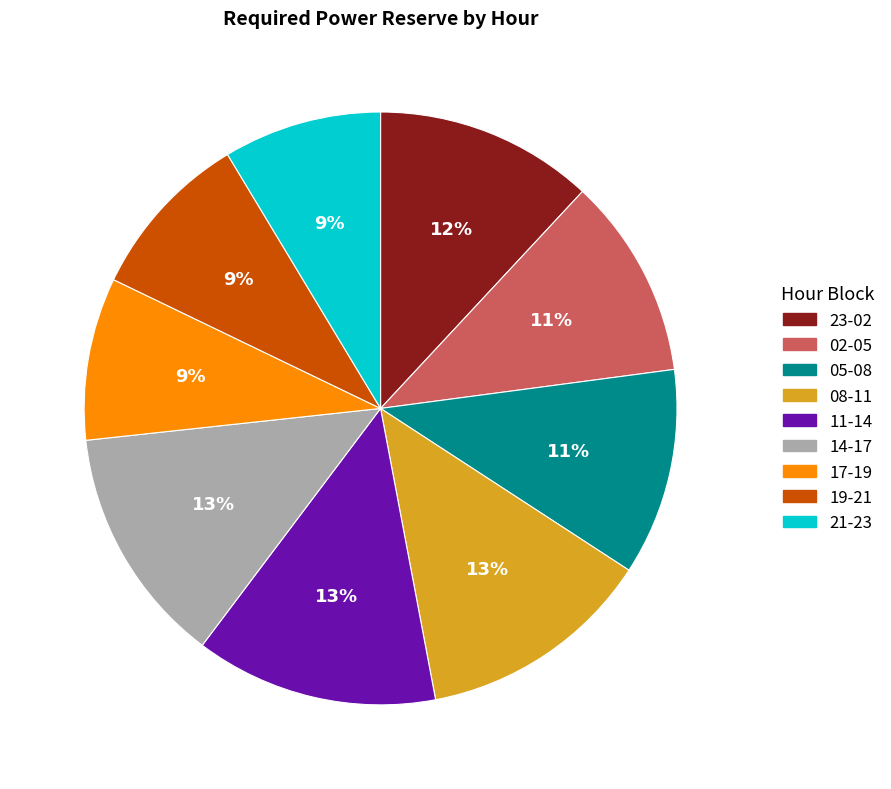

Is there a majority slice in this chart?

No